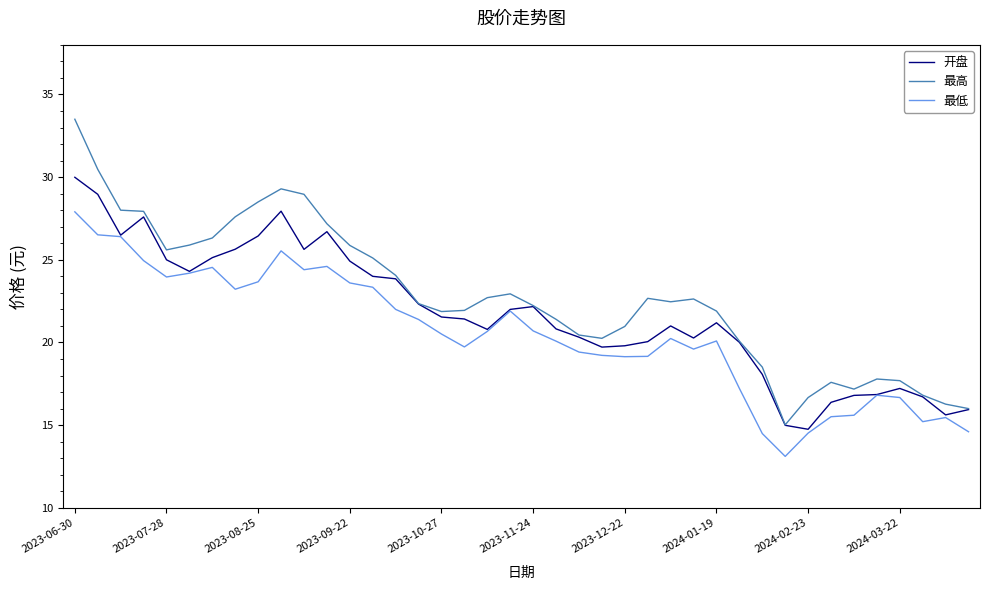

What is the maximum value for 开盘?

30.0